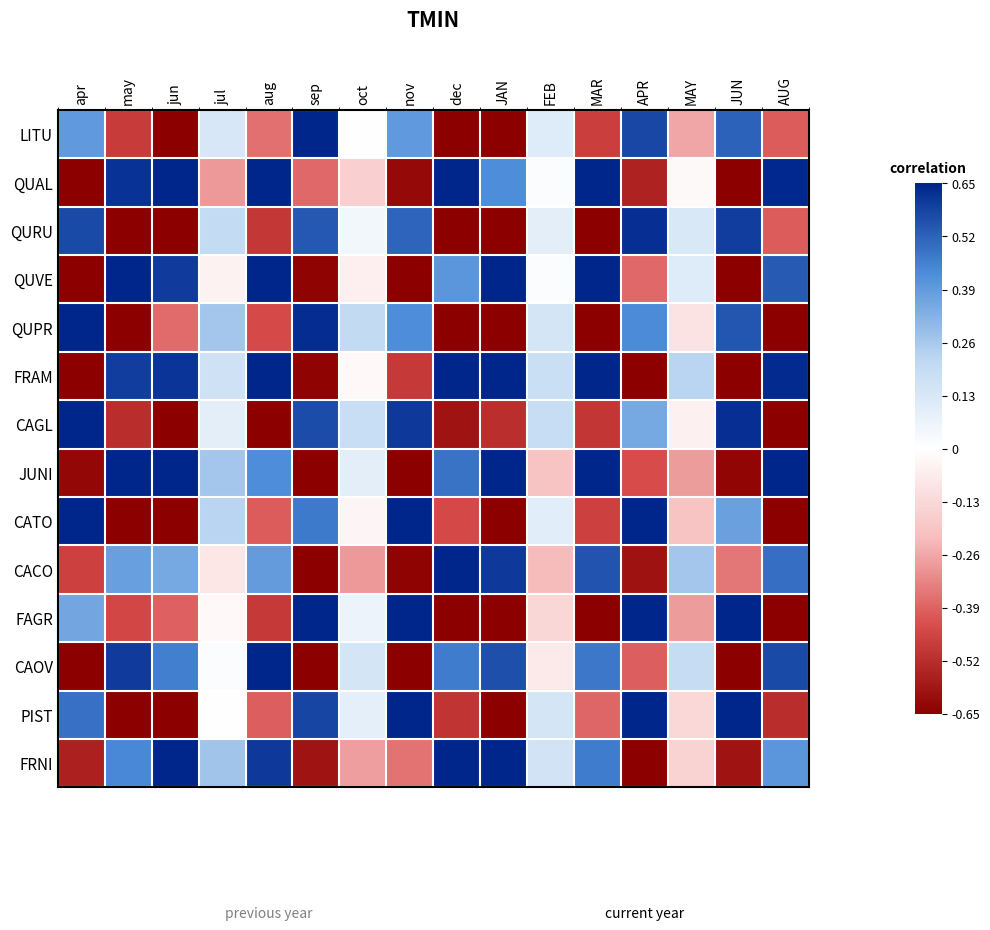

Rank the series at AUG from lowest to highest value.

QUPR, CAGL, CATO, FAGR, PIST, QURU, LITU, FRNI, CACO, QUVE, CAOV, FRAM, QUAL, JUNI